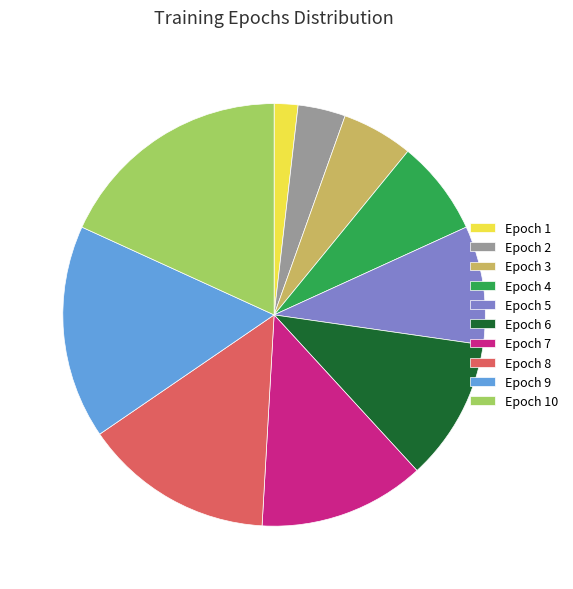

The Epoch 7 slice represents 4% of the pie. True or false?

False